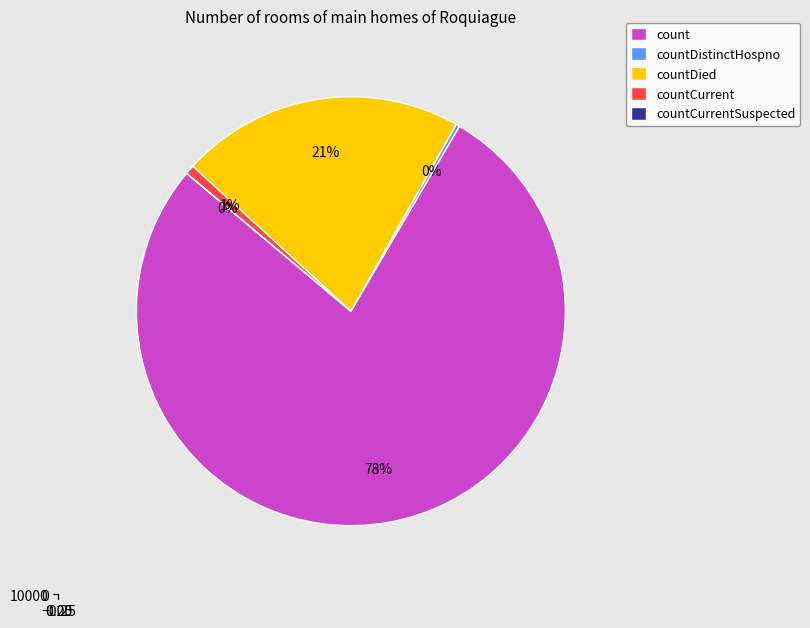

What is the change in value from count to countCurrentSuspected?

-17609